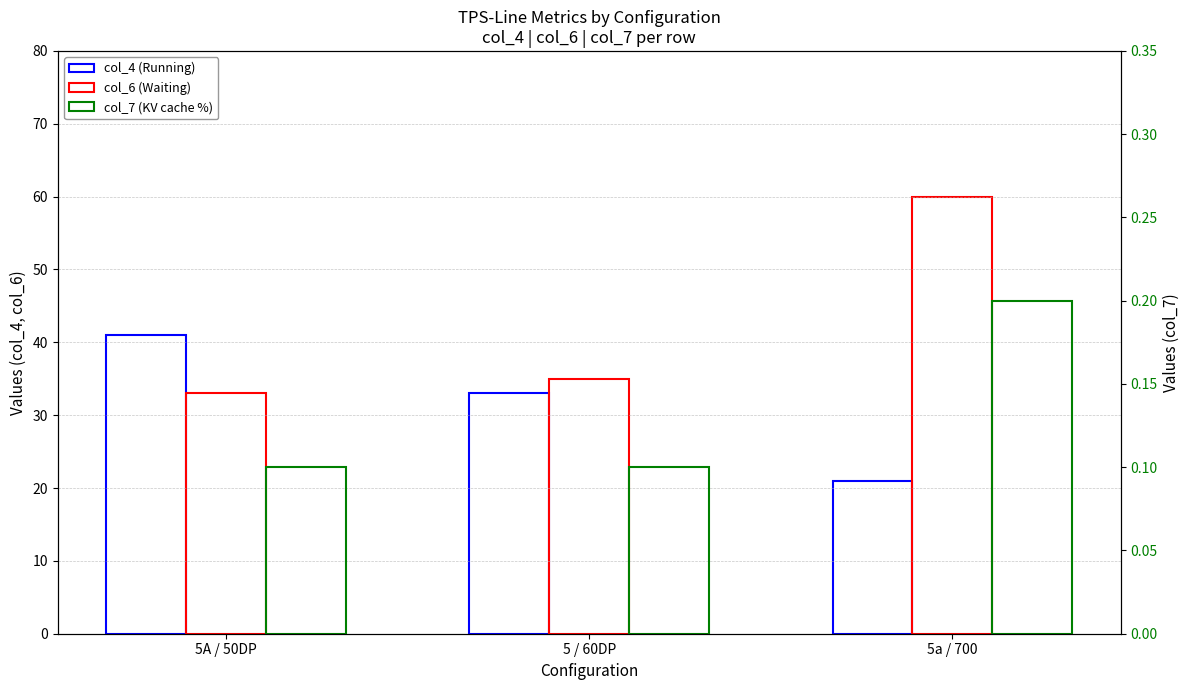

What is the difference between the highest and lowest values at 5A / 50DP?

40.9